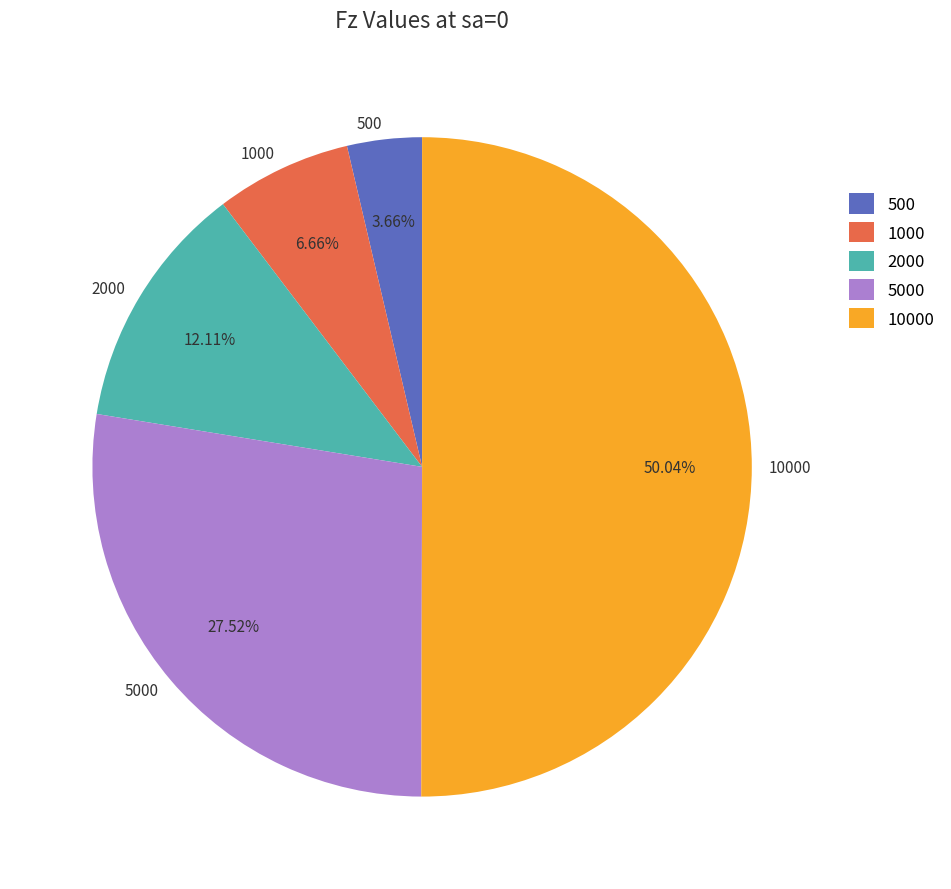

What is the largest slice in the pie chart?

10000